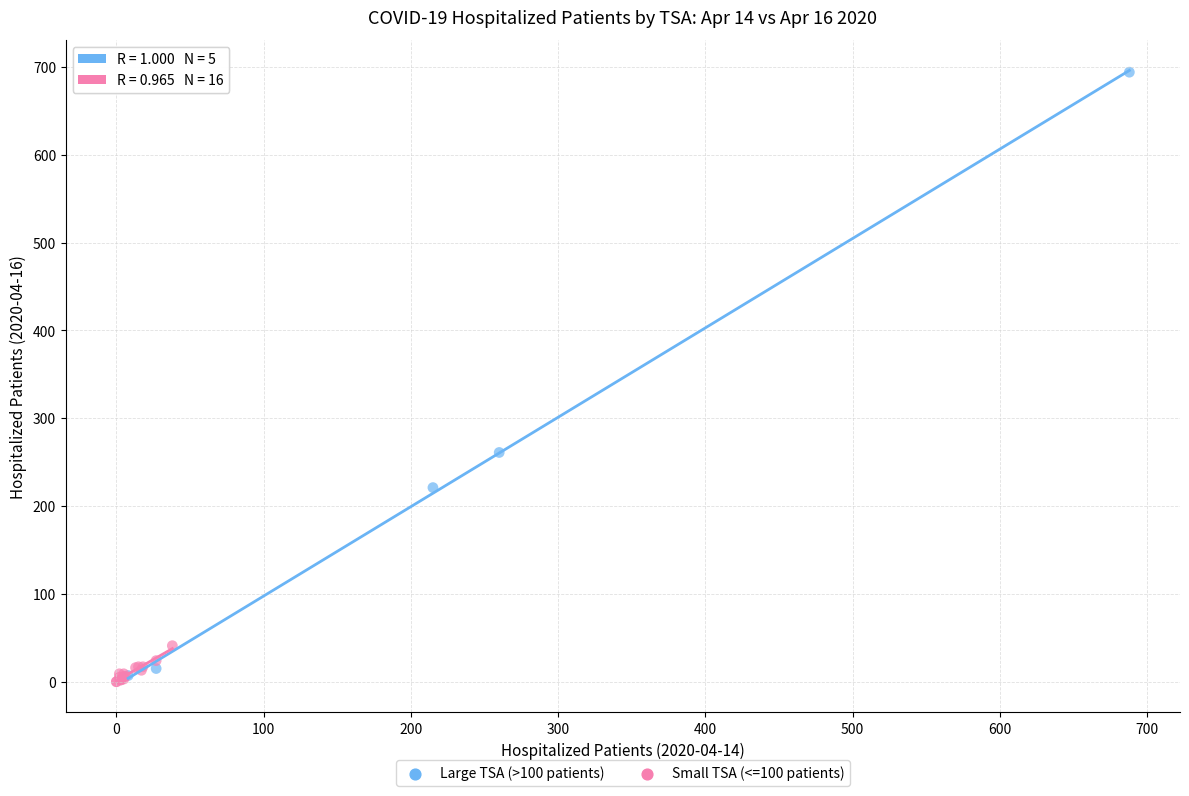

Which series reaches the minimum Y coordinate?

Small TSA (<=100 patients)